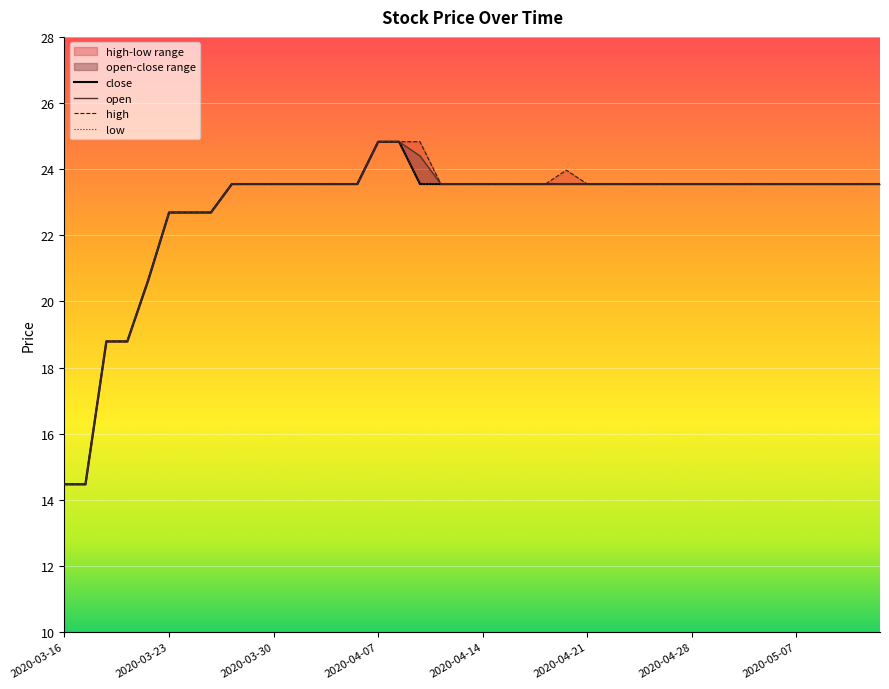

Reading left to right, list all the values displayed in this chart.

close: 14.5	14.5	18.8	18.8	20.6	22.7	22.7	22.7	23.6	23.6	23.6	23.6	23.6	23.6	23.6	24.8	24.8	23.6	23.6	23.6	23.6	23.6	23.6	23.6	23.6	23.6	23.6	23.6	23.6	23.6	23.6	23.6	23.6	23.6	23.6	23.6	23.6	23.6	23.6	23.6
open: 14.5	14.5	18.8	18.8	20.6	22.7	22.7	22.7	23.6	23.6	23.6	23.6	23.6	23.6	23.6	24.8	24.8	24.4	23.6	23.6	23.6	23.6	23.6	23.6	23.6	23.6	23.6	23.6	23.6	23.6	23.6	23.6	23.6	23.6	23.6	23.6	23.6	23.6	23.6	23.6
high: 14.5	14.5	18.8	18.8	20.6	22.7	22.7	22.7	23.6	23.6	23.6	23.6	23.6	23.6	23.6	24.8	24.8	24.8	23.6	23.6	23.6	23.6	23.6	23.6	24.0	23.6	23.6	23.6	23.6	23.6	23.6	23.6	23.6	23.6	23.6	23.6	23.6	23.6	23.6	23.6
low: 14.5	14.5	18.8	18.8	20.6	22.7	22.7	22.7	23.6	23.6	23.6	23.6	23.6	23.6	23.6	24.8	24.8	23.6	23.6	23.6	23.6	23.6	23.6	23.6	23.6	23.6	23.6	23.6	23.6	23.6	23.6	23.6	23.6	23.6	23.6	23.6	23.6	23.6	23.6	23.6